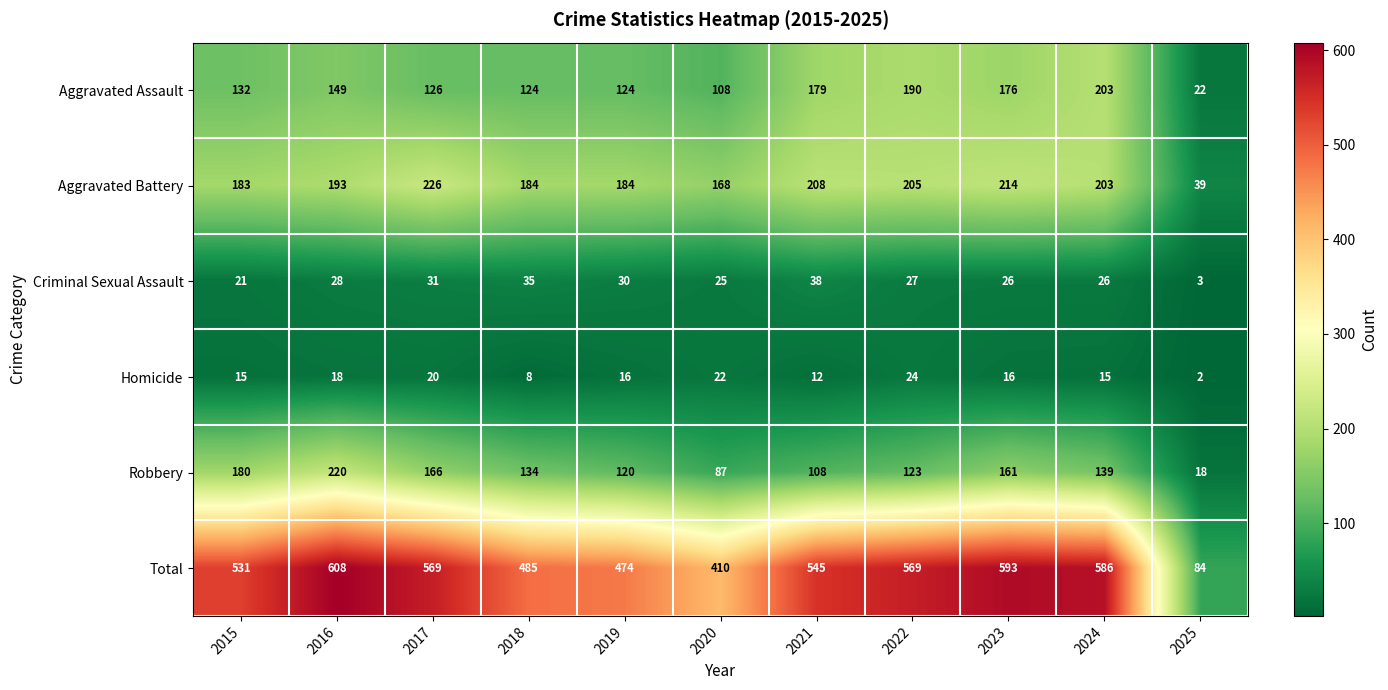

Which series has the largest range (max minus min)?

Total